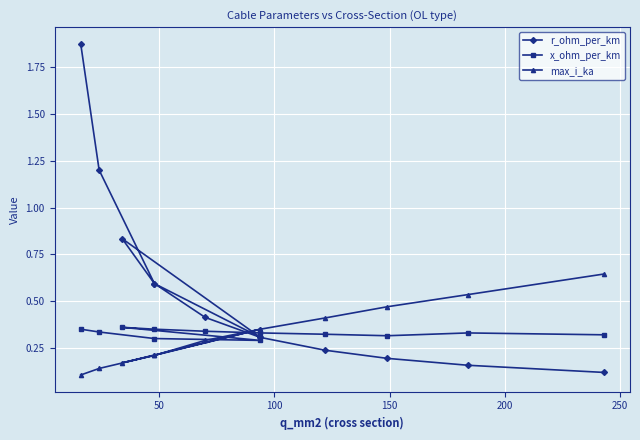

Which series ends up on top after the final intersection of max_i_ka and x_ohm_per_km?

max_i_ka